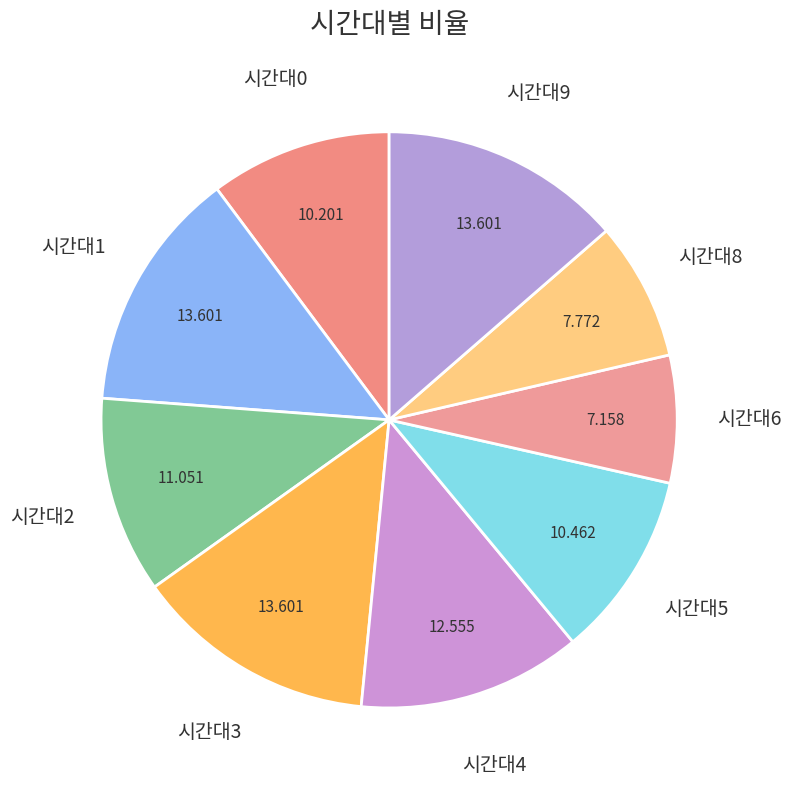

Combined, do 시간대1 and 시간대9 account for over 50%?

No